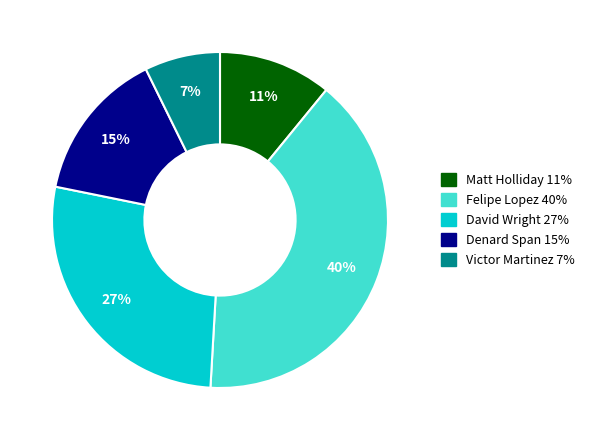

To the nearest percent, what is the average slice percentage?

20%